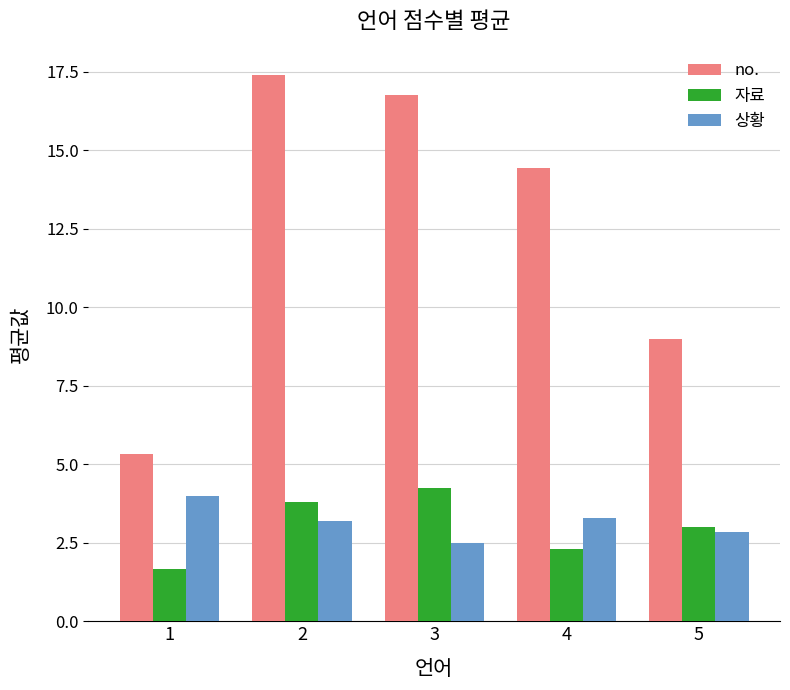

Which series has the widest spread of values?

no.